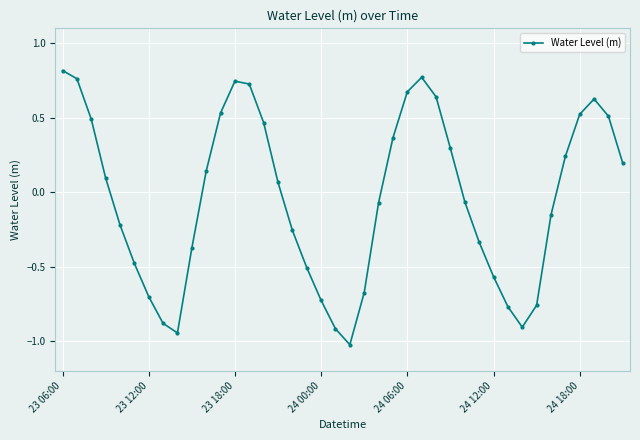

Is this an area chart (filled region under the line)?

No